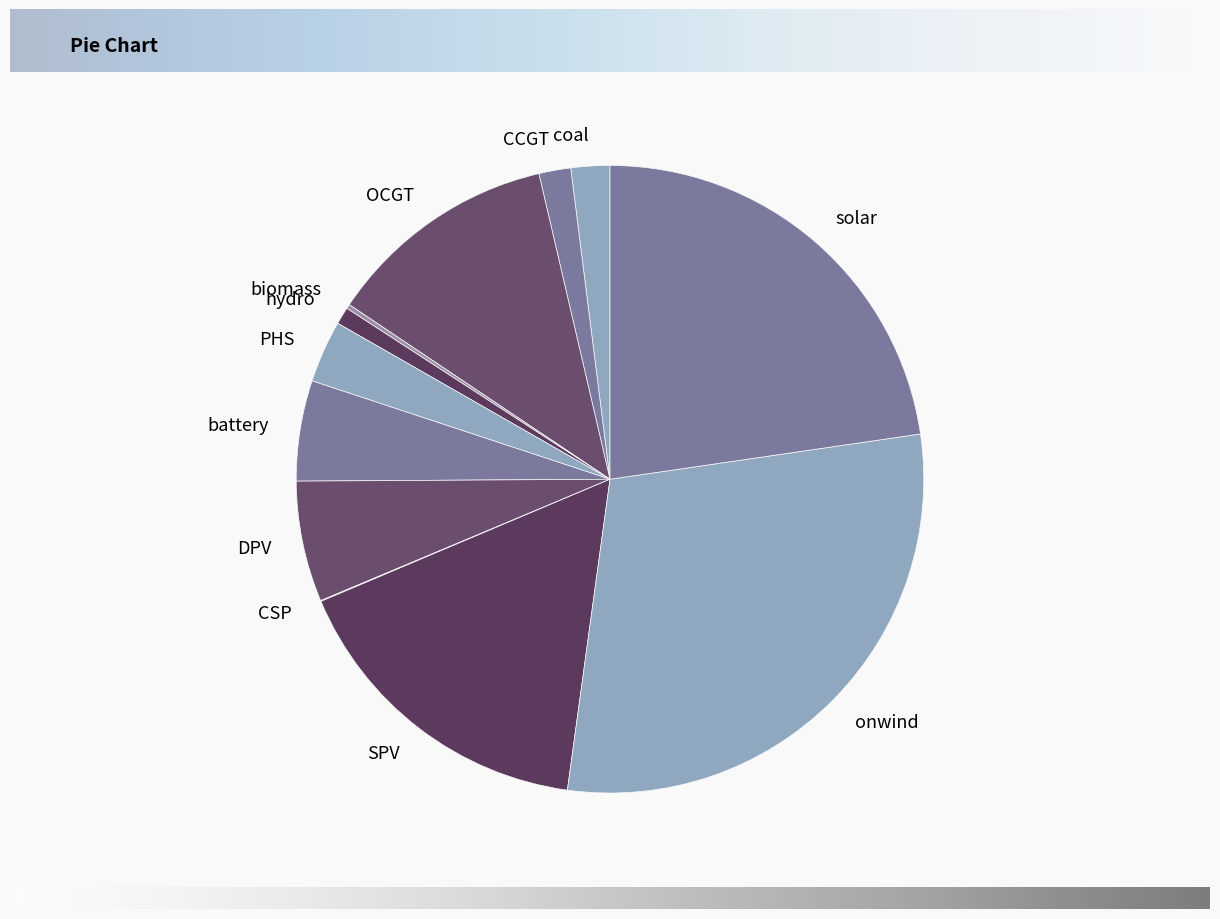

True or false: PHS accounts for 3% of the total.

True